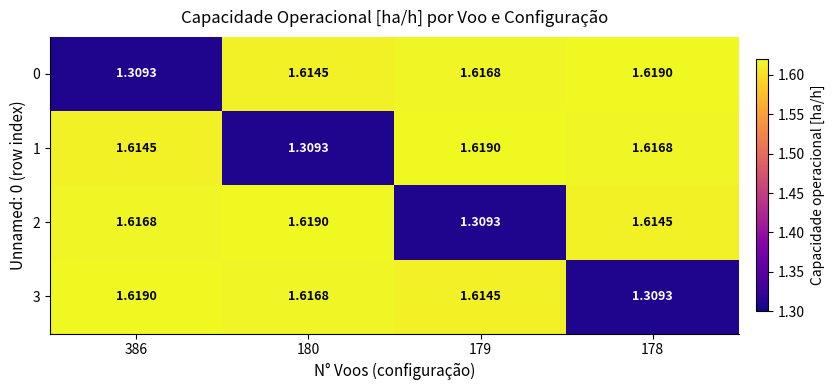

Is the value of 2 at 180 greater than the value of 0 at 386?

Yes